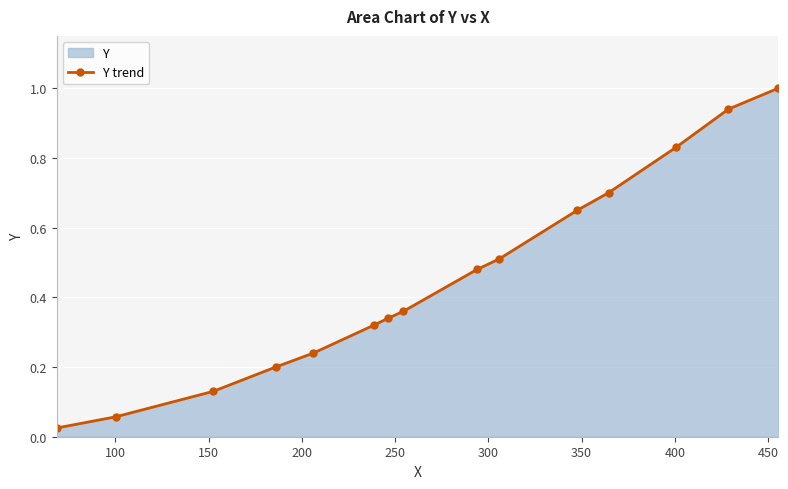

True or false: the data has more than 2 interior local peaks.

False